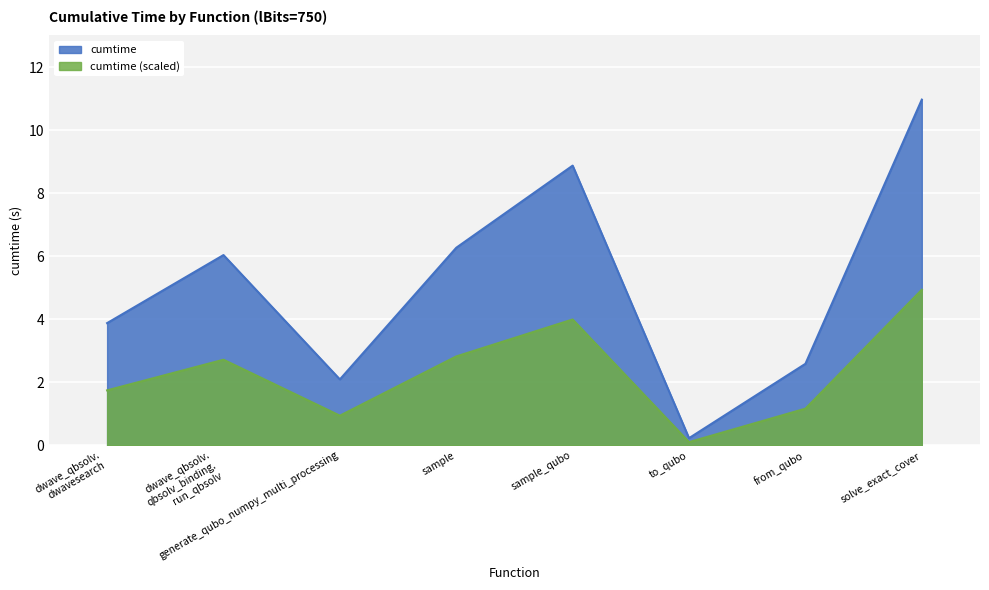

What is the change in value from generate_qubo_numpy_multi_processing to sample?

+4.2